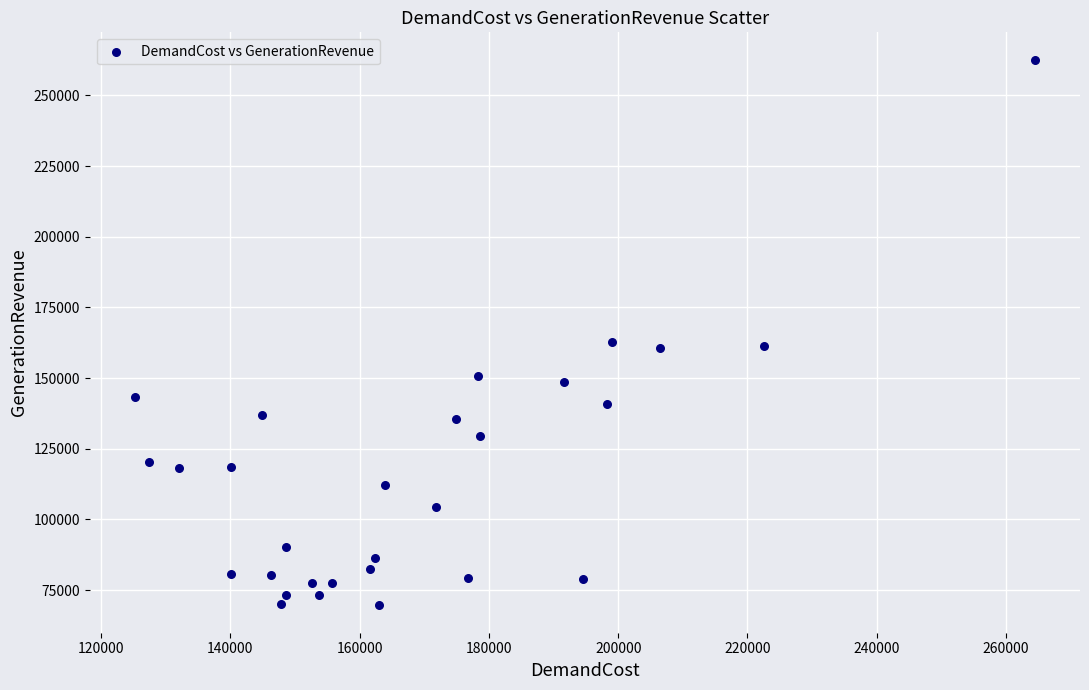

What is the range of X values (max minus min)?

139255.3